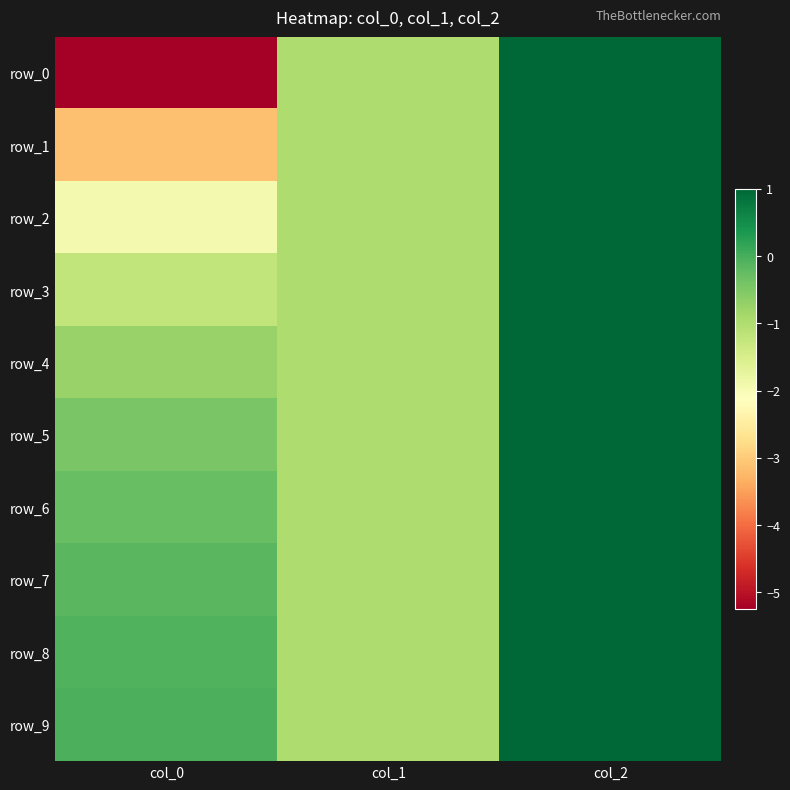

Which category has the lowest value across all series?

col_0